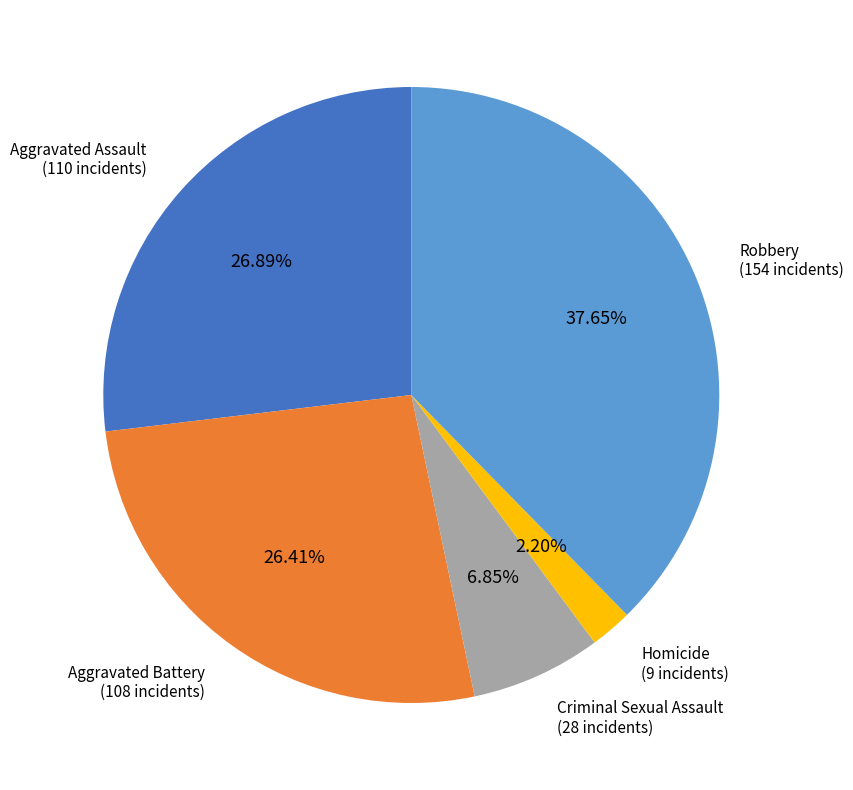

Which slice is the smallest?

Homicide